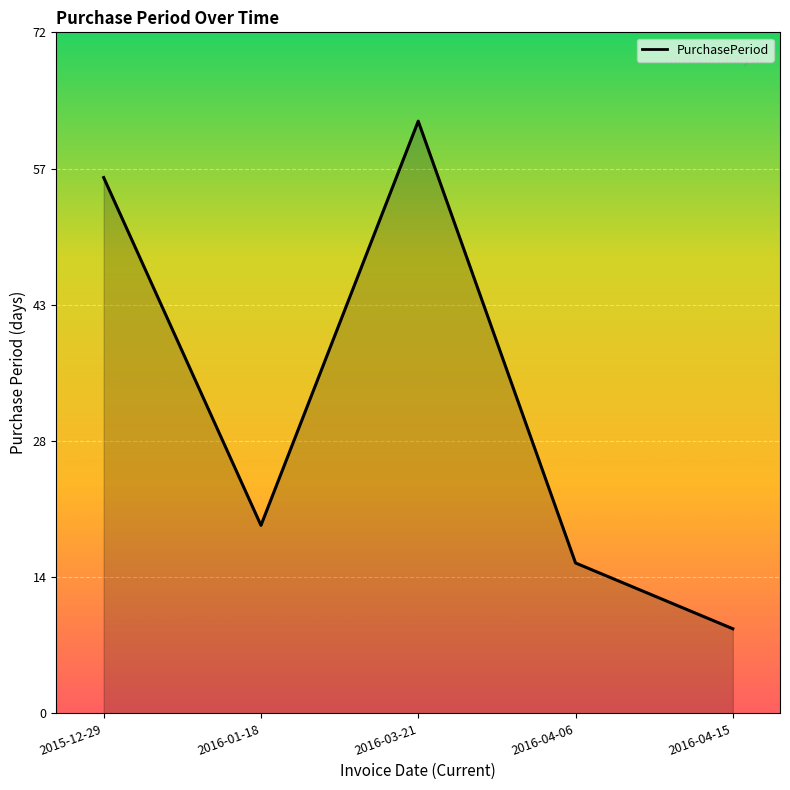

The chart shows a value of 9 at 2016-04-15. True or false?

True